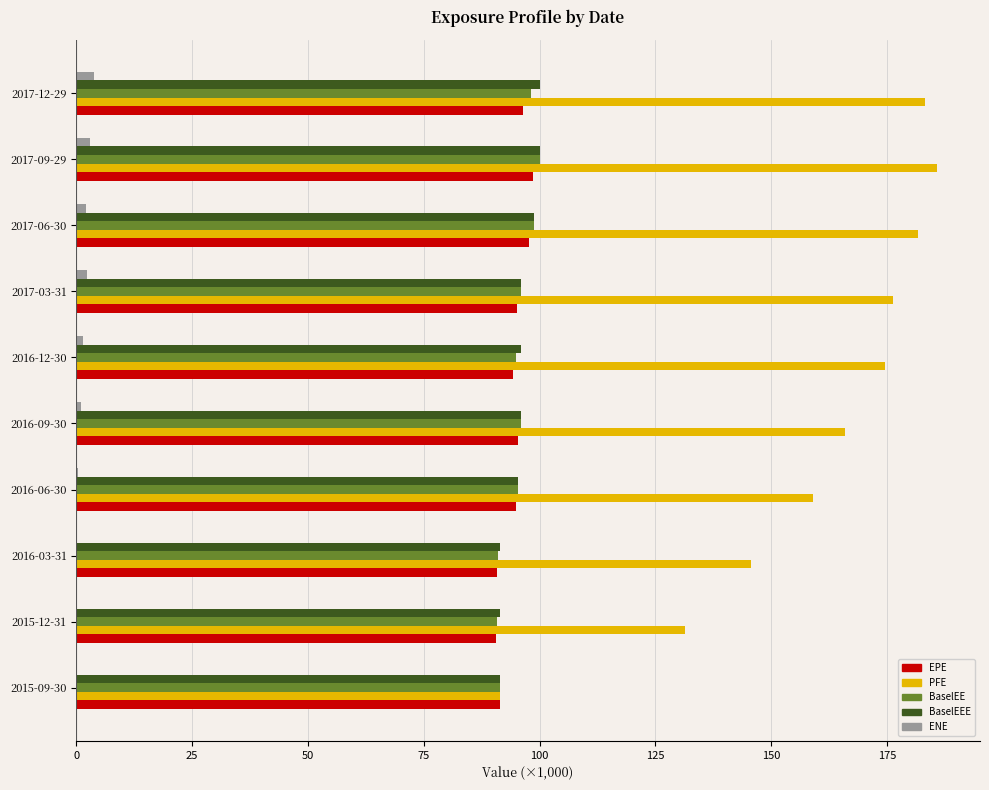

True or false: BaselEE has a value of 35.7 at 2017-09-29.

False